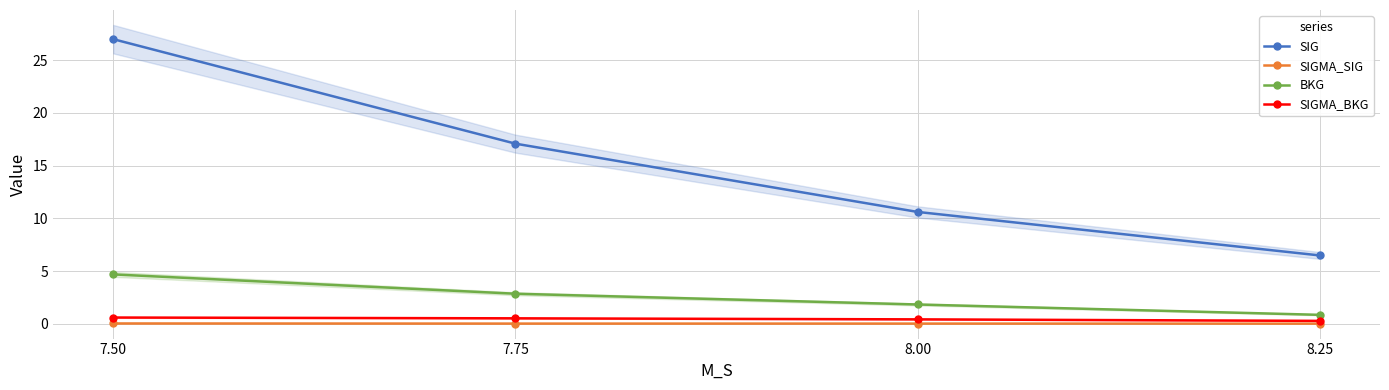

Reading left to right, extract all data points from this chart.

SIG: 27.0	17.1	10.6	6.5
SIGMA_SIG: 0.0	0.0	0.0	0.0
BKG: 4.7	2.8	1.8	0.8
SIGMA_BKG: 0.6	0.5	0.4	0.3